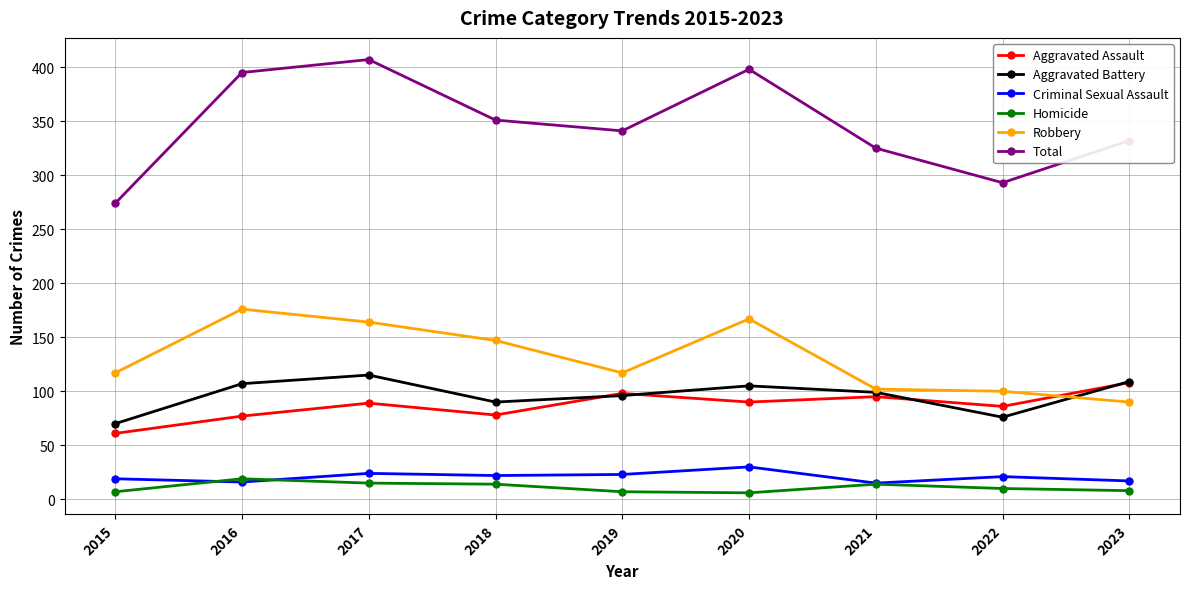

How many interior local peaks does the Aggravated Battery series have?

2